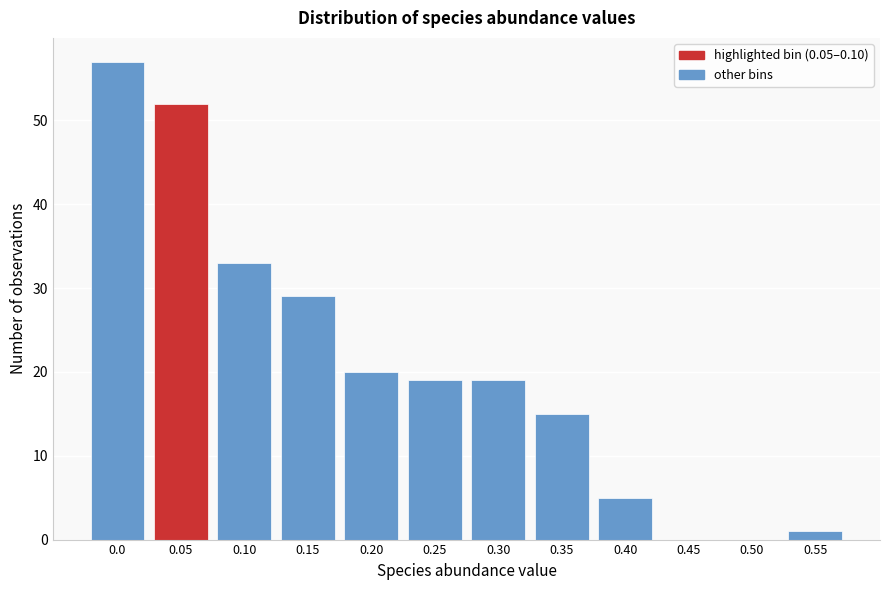

Reading right to left, what are all the values shown in this chart?

0.55=1	0.50=0	0.45=0	0.40=5	0.35=15	0.30=19	0.25=19	0.20=20	0.15=29	0.10=33	0.05=52	0.0=57